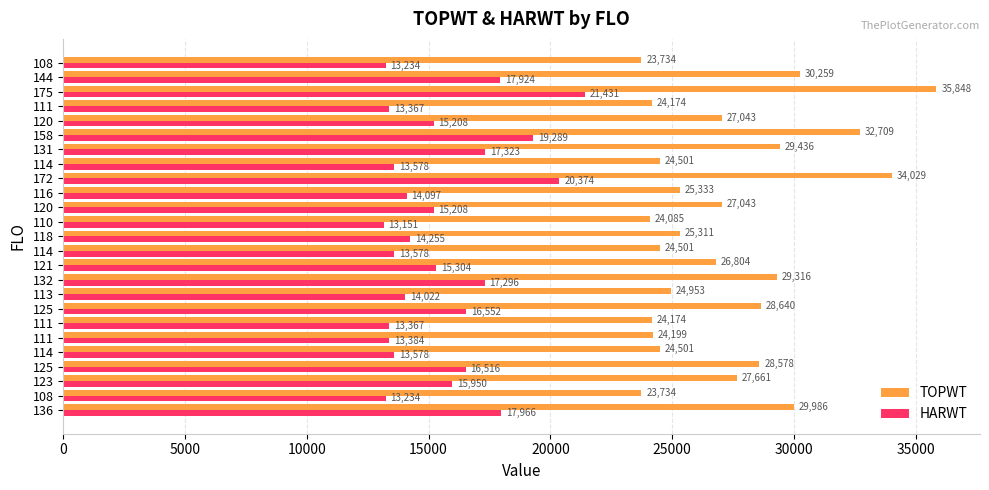

What position from the right is 11?

14